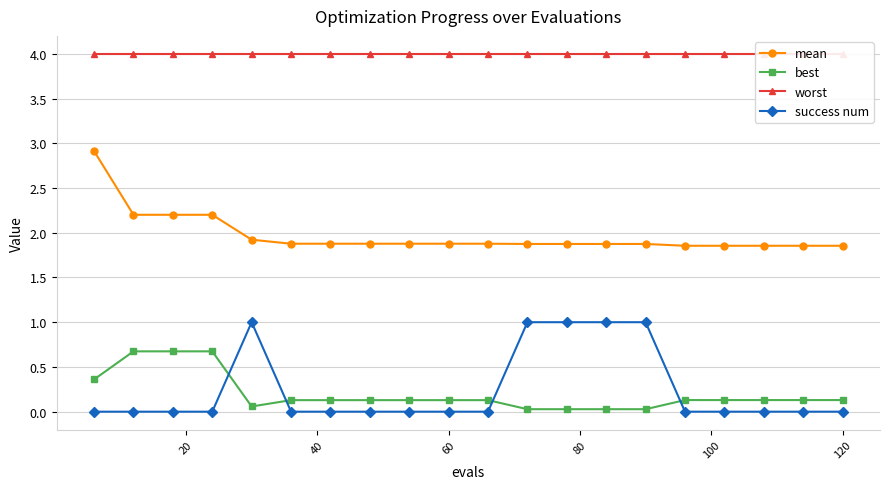

What are all the series names shown in the legend?

mean, best, worst, success num